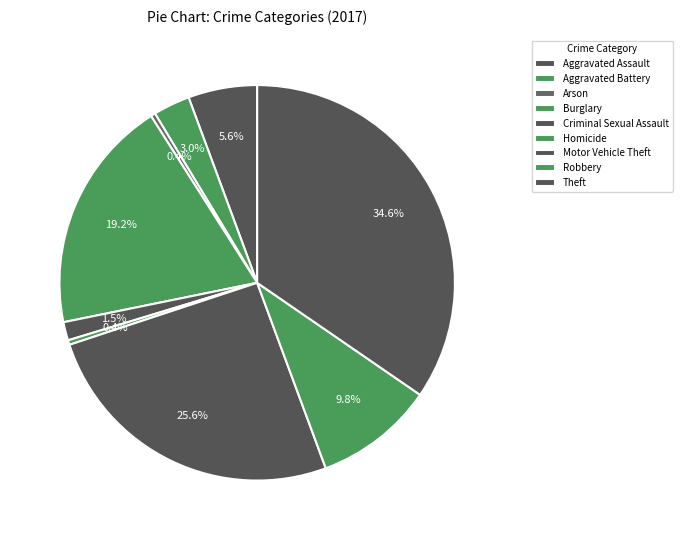

How many segments does this pie chart have?

9